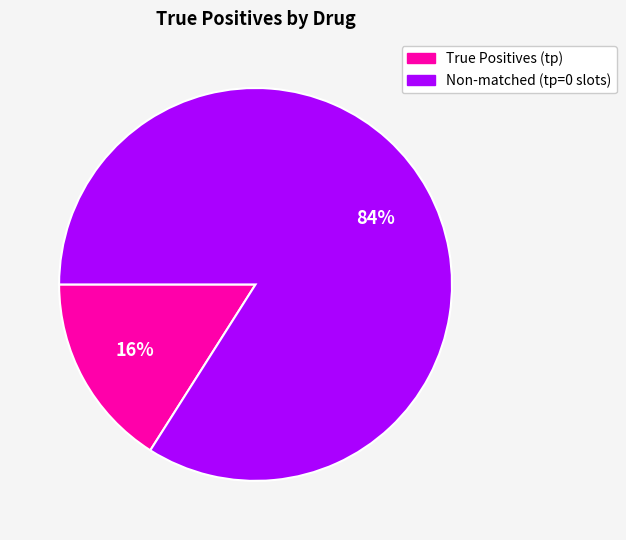

To the nearest percent, what is the average slice percentage?

50%